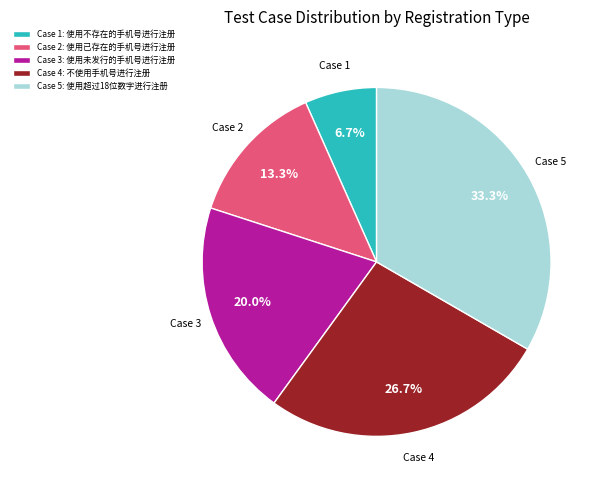

Rank the categories by value from lowest to highest.

Case 1: 使用不存在的手机号进行注册, Case 2: 使用已存在的手机号进行注册, Case 3: 使用未发行的手机号进行注册, Case 4: 不使用手机号进行注册, Case 5: 使用超过18位数字进行注册